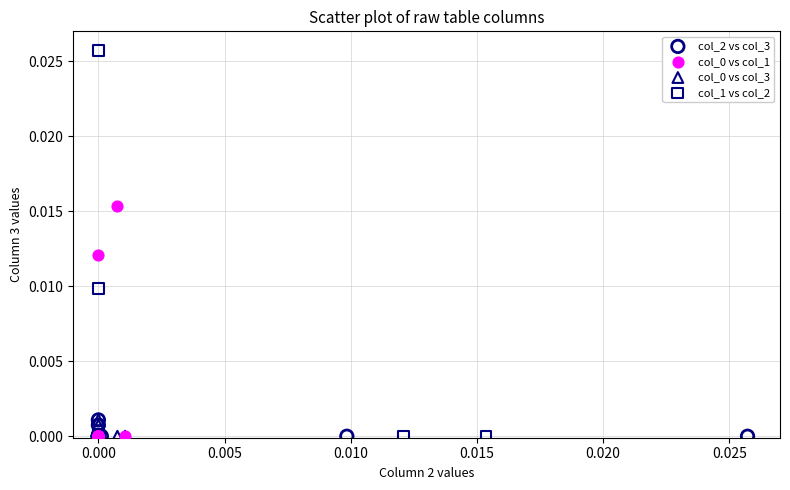

Which series contains the highest Y value?

col_1 vs col_2